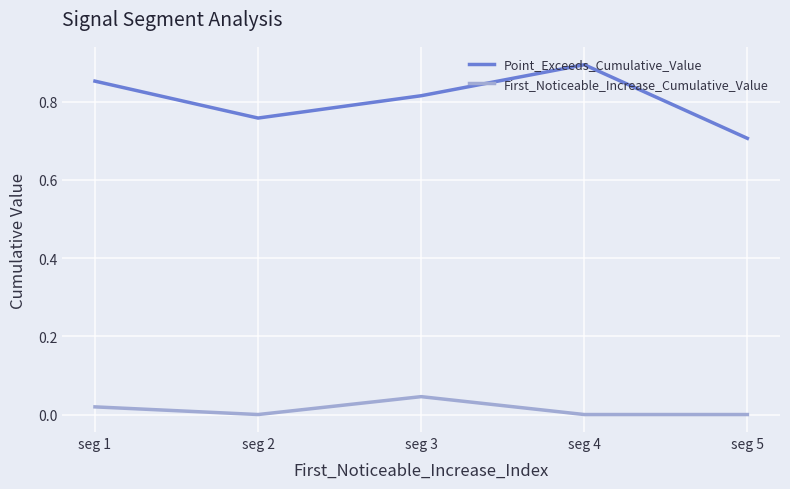

True or false: First_Noticeable_Increase_Cumulative_Value and Point_Exceeds_Cumulative_Value cross at least once.

False